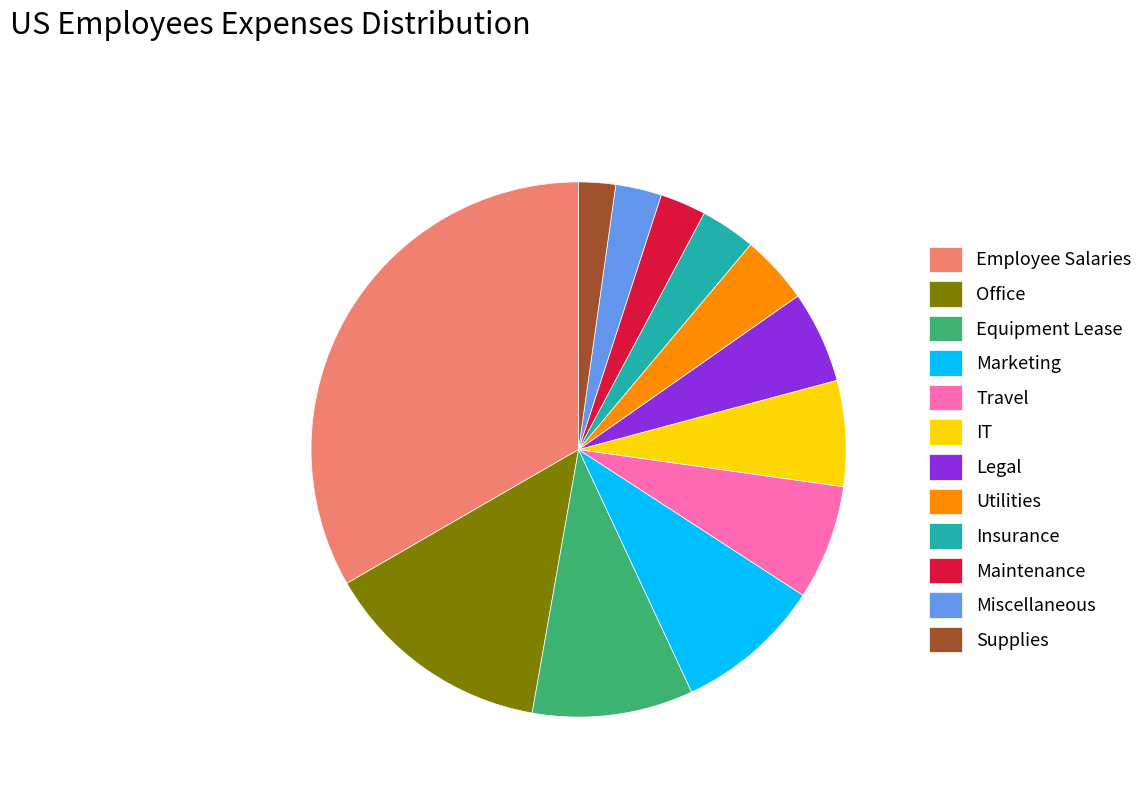

Do Utilities and Maintenance together represent more than half of the pie?

No